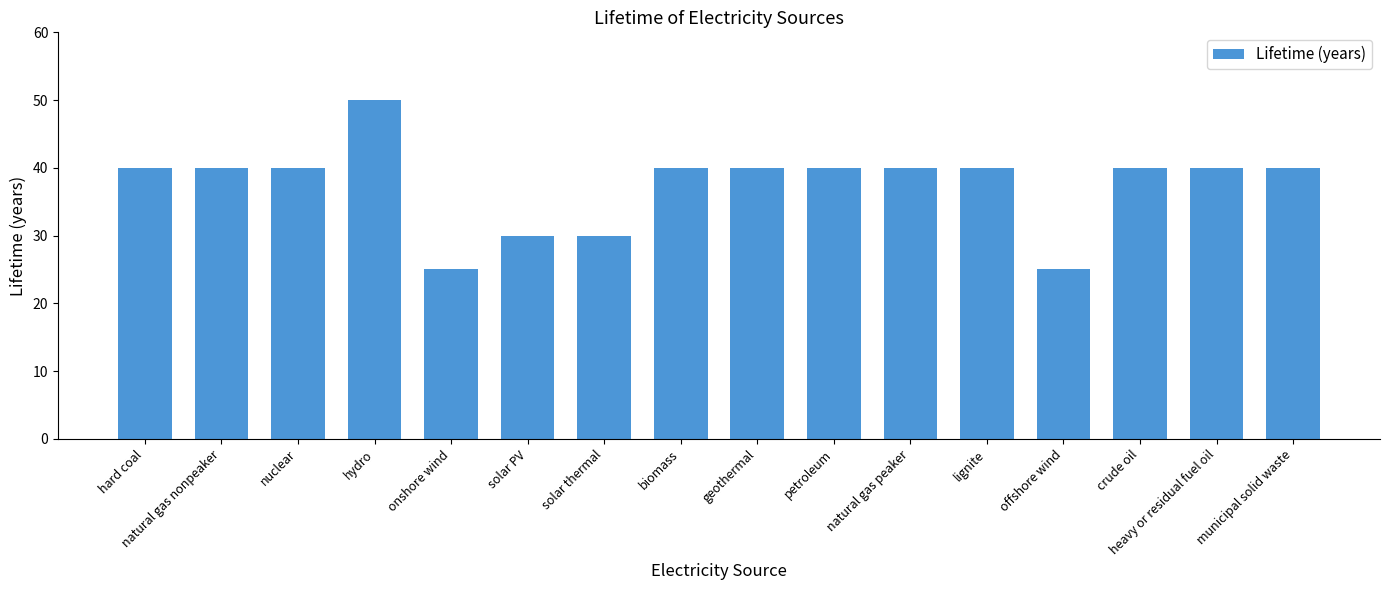

What is the difference between the maximum and minimum values?

25